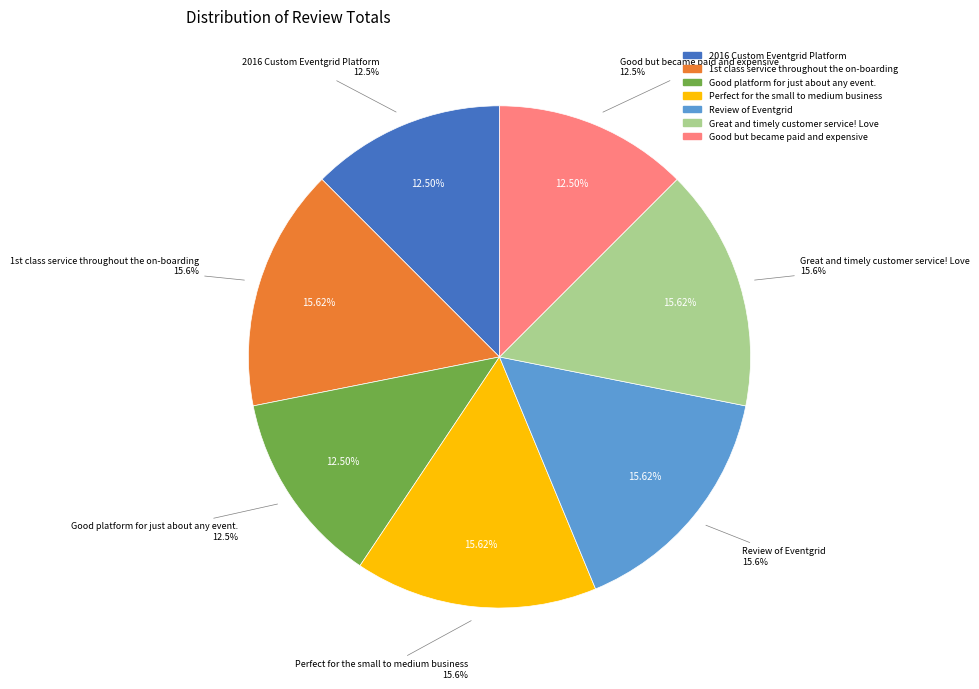

To the nearest percent, what is the difference between the largest and smallest slice percentages?

3%